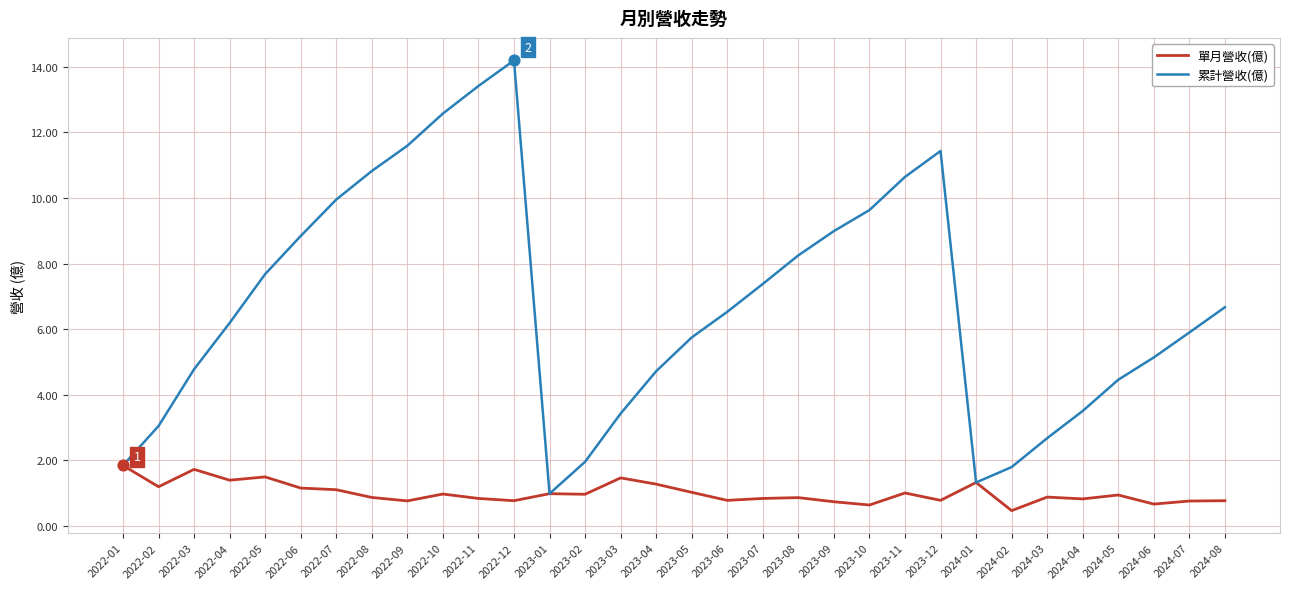

At how many categories does at least one series exceed 7?

14